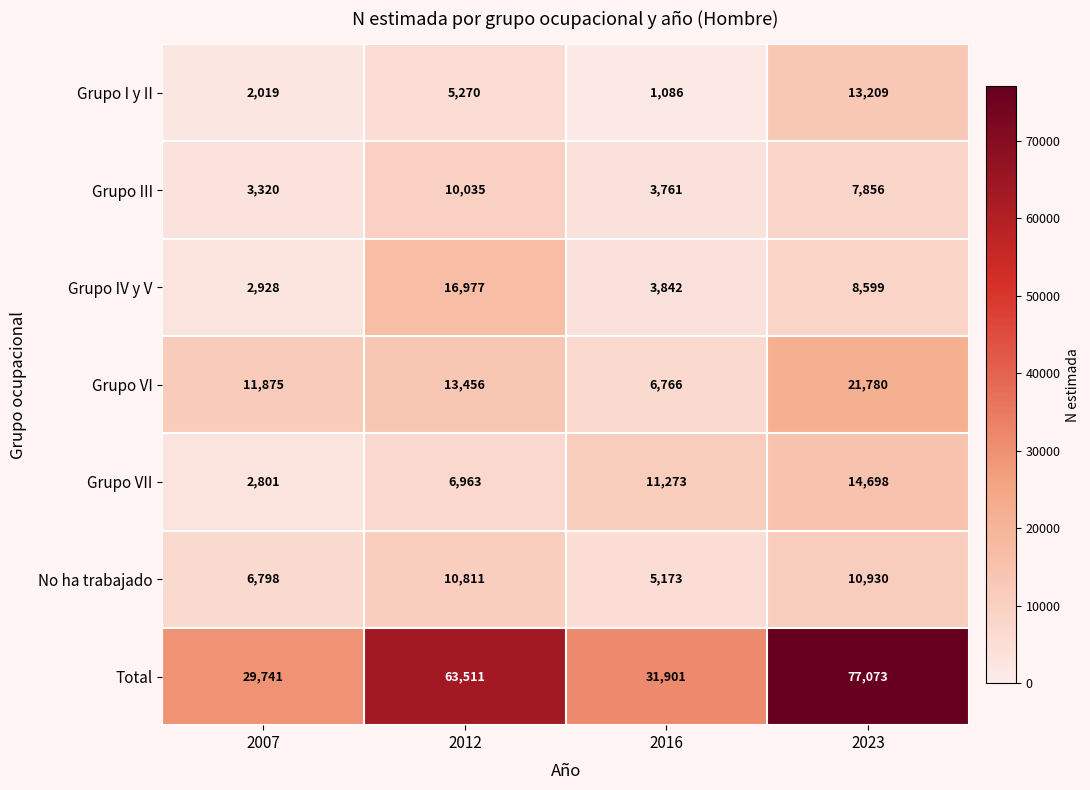

What is the sum of all Grupo I y II values?

21584